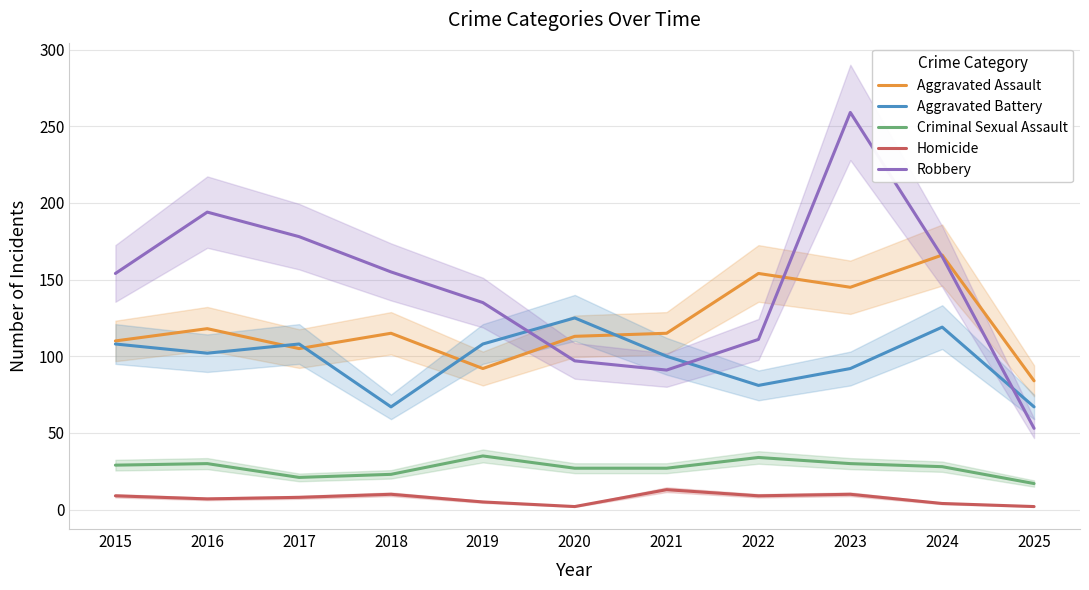

Which category has the lowest value in the Robbery series?

2025